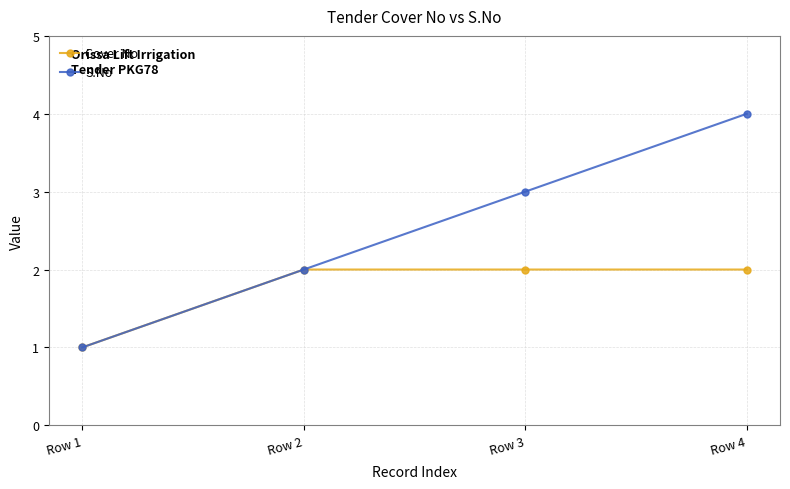

Is the value of S.No at Row 1 greater than the value of Cover No at Row 2?

No